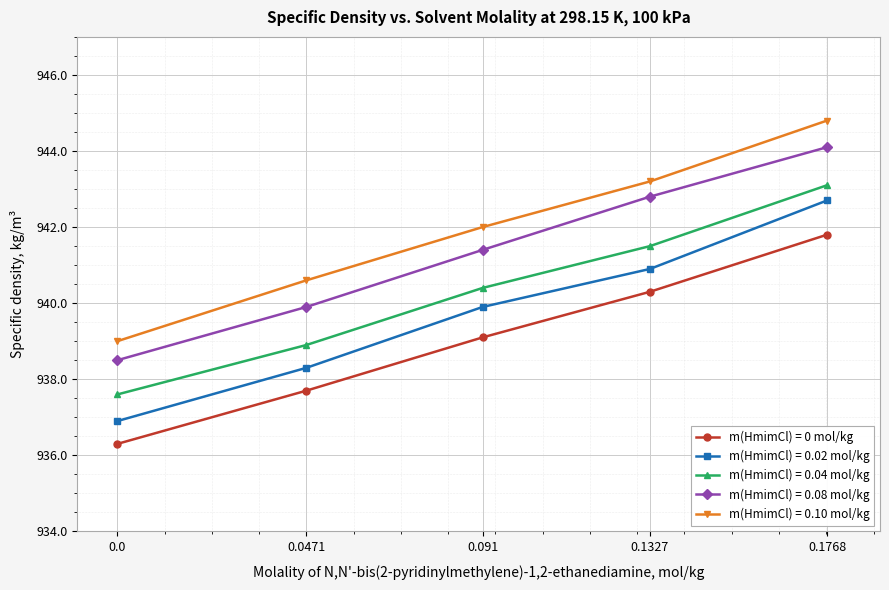

Which category has the highest value in the m(HmimCl) = 0.08 mol/kg series?

0.1768